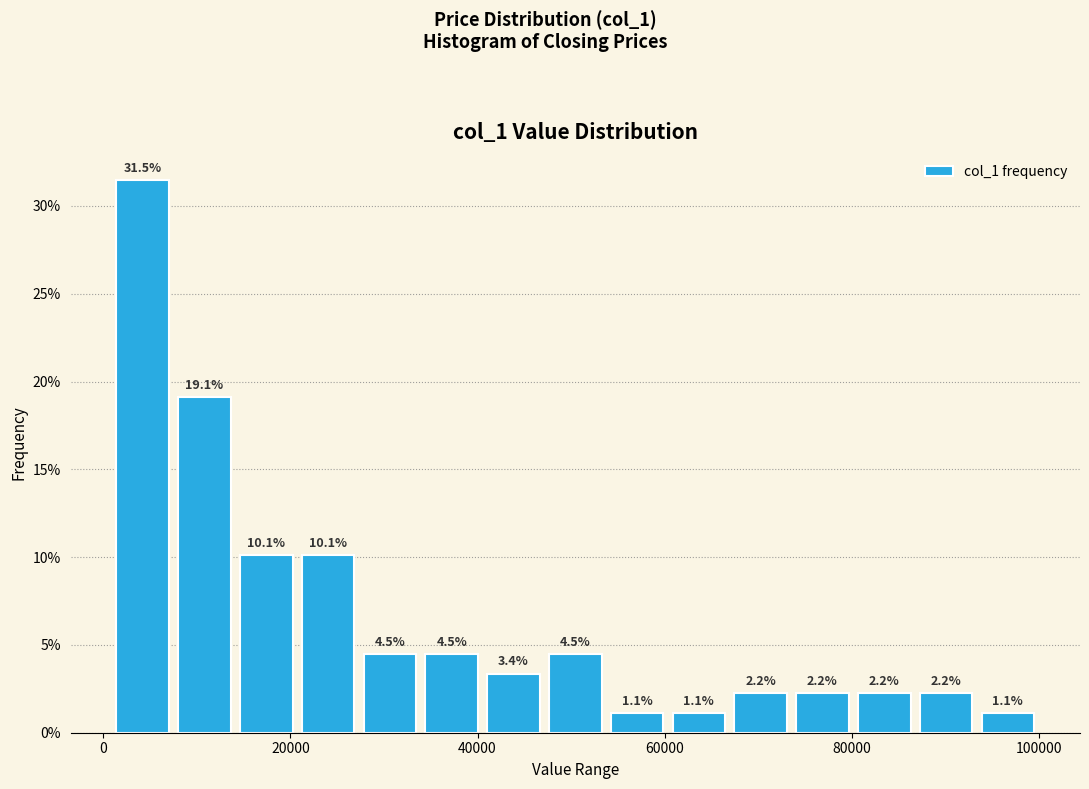

Read against the x-axis, roughly where is the centre of the tallest bar?

4000